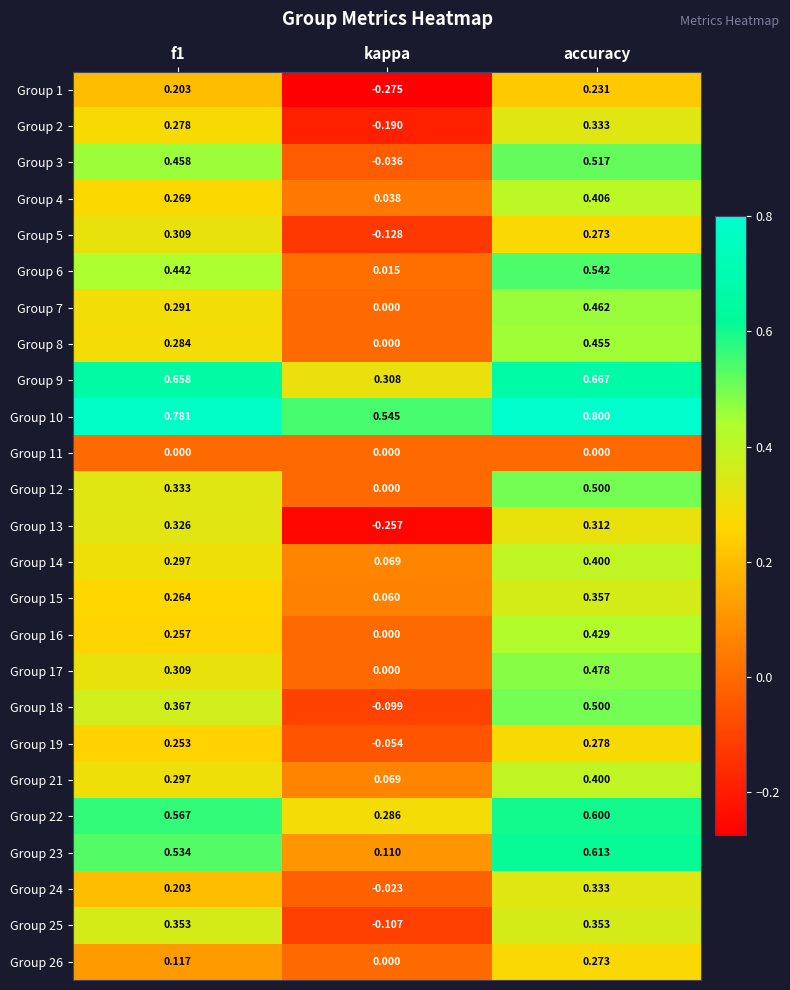

At which label does Group 17 reach its minimum?

kappa